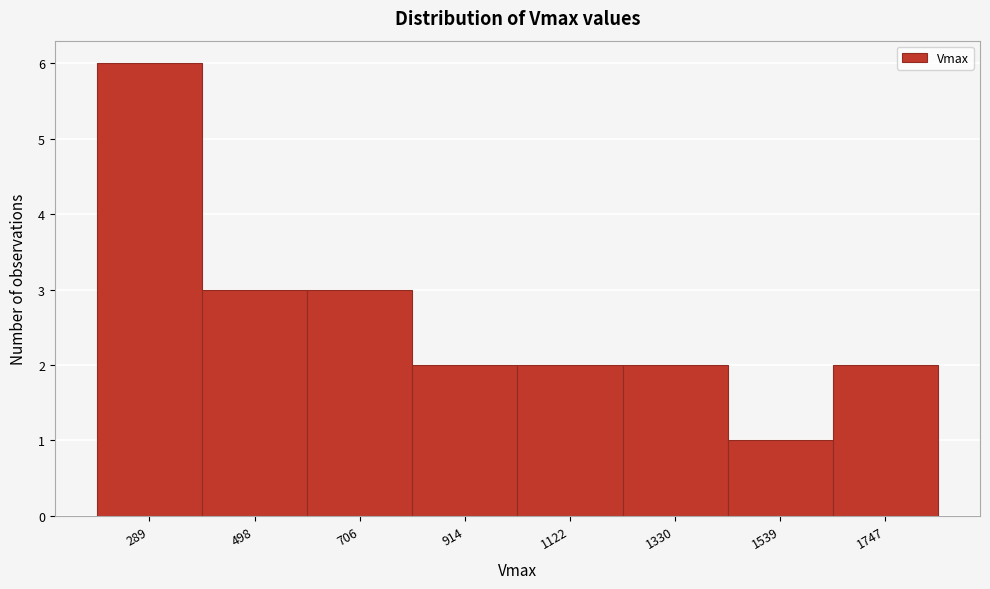

Reading left to right, what are all the values shown in this chart?

289=6	498=3	706=3	914=2	1122=2	1330=2	1539=1	1747=2